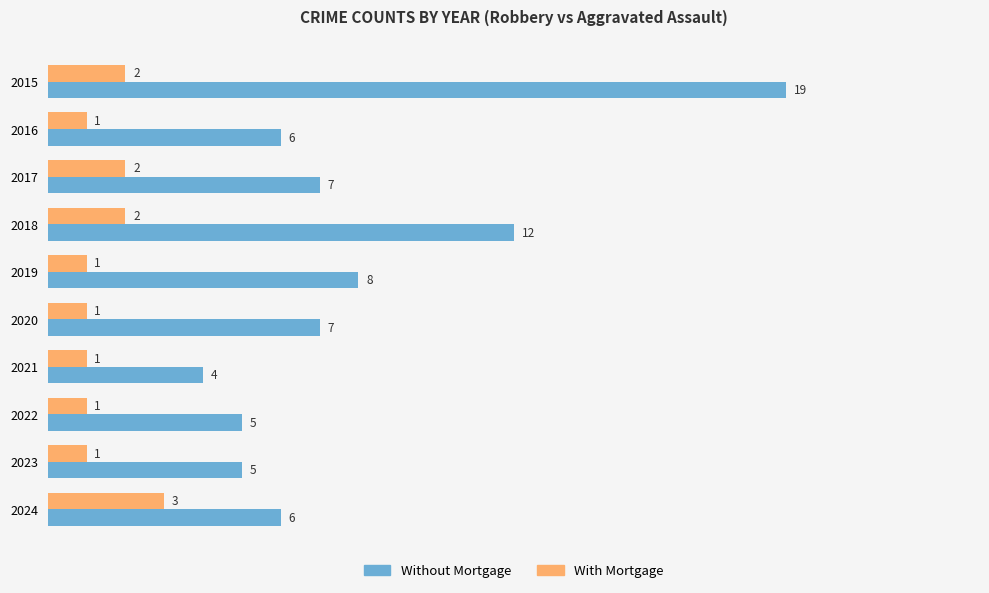

The Without Mortgage series shows 11 at 2024. True or false?

False